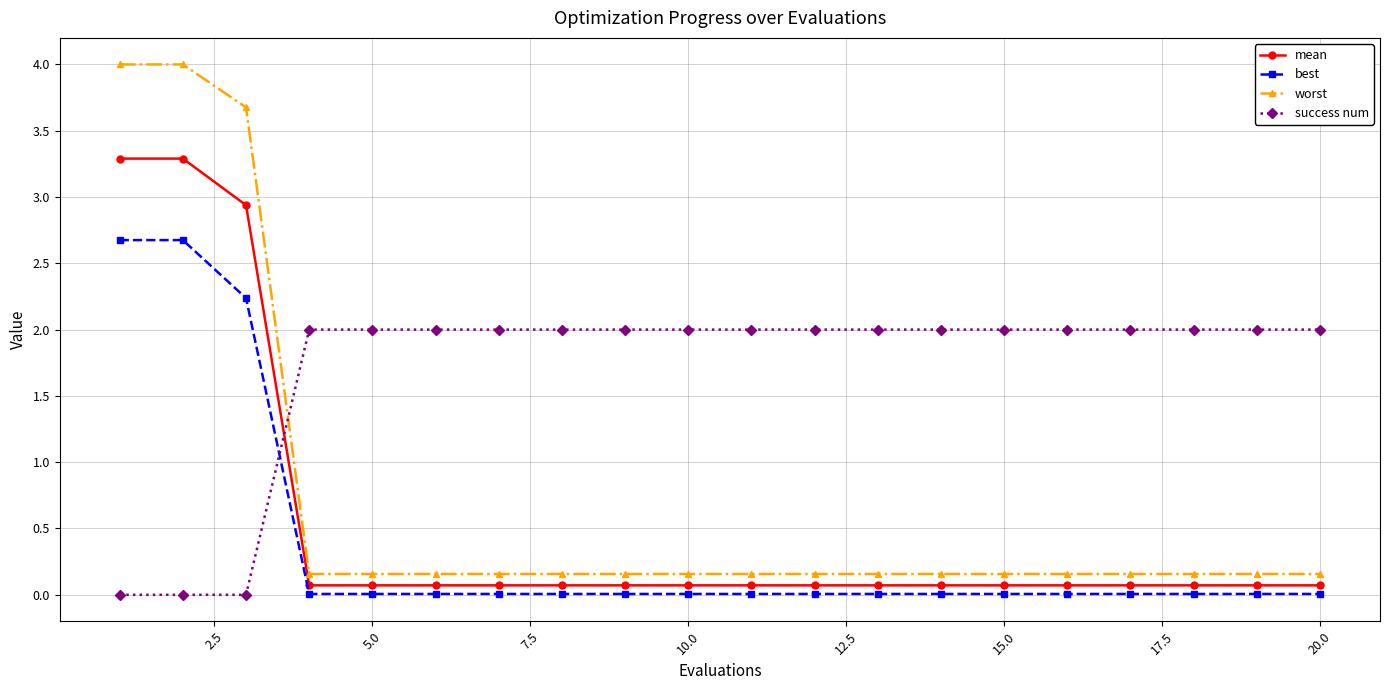

What is the highest value of the success num series?

2.0